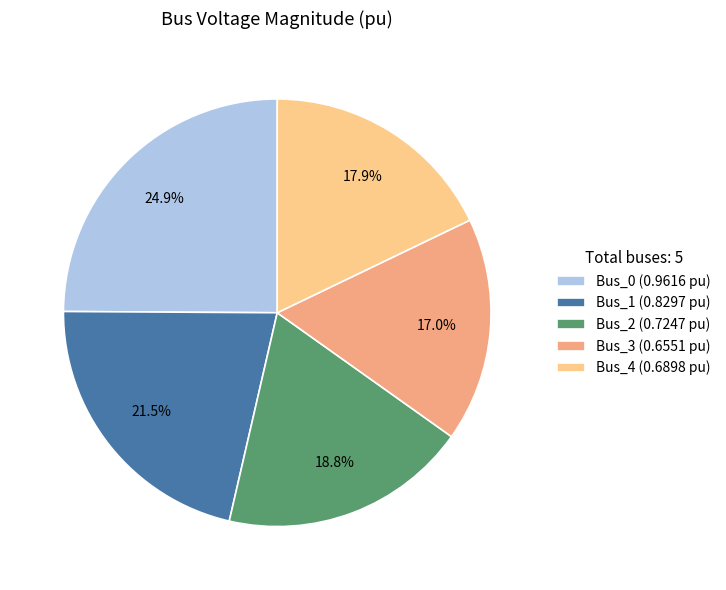

Count the number of slices in the pie.

5